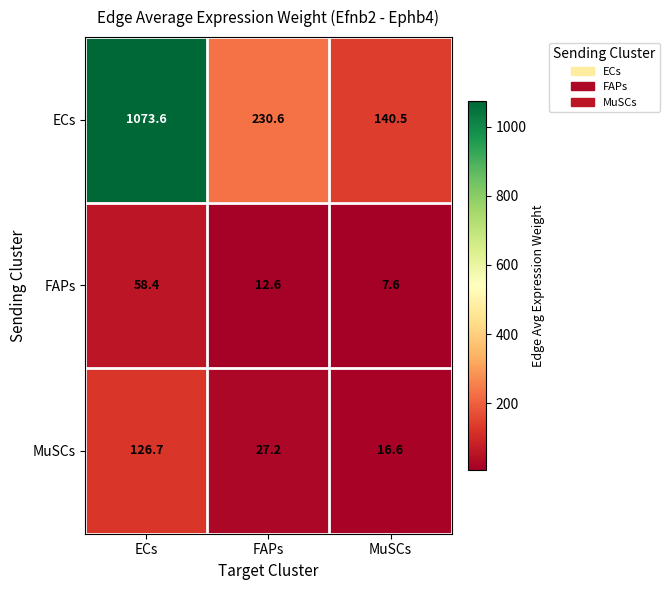

Which series has the widest spread of values?

ECs